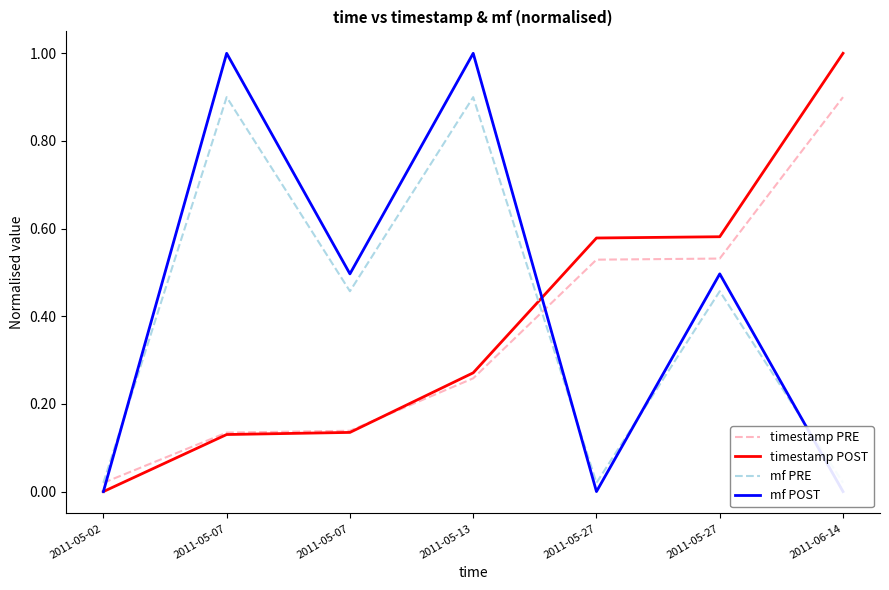

The mf PRE series shows 1.5 at 2011-05-13. True or false?

False